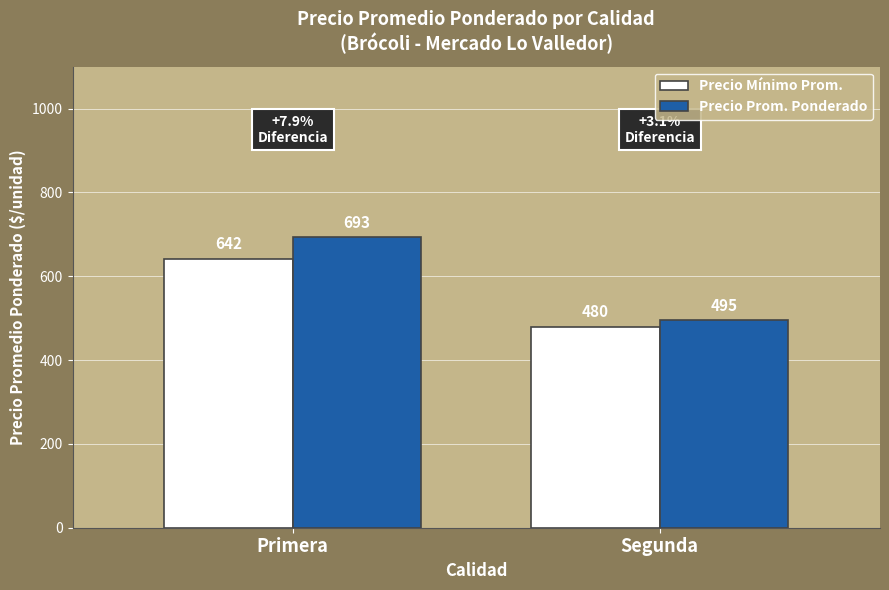

The value of Precio Prom. Ponderado at Segunda is 237. True or false?

False